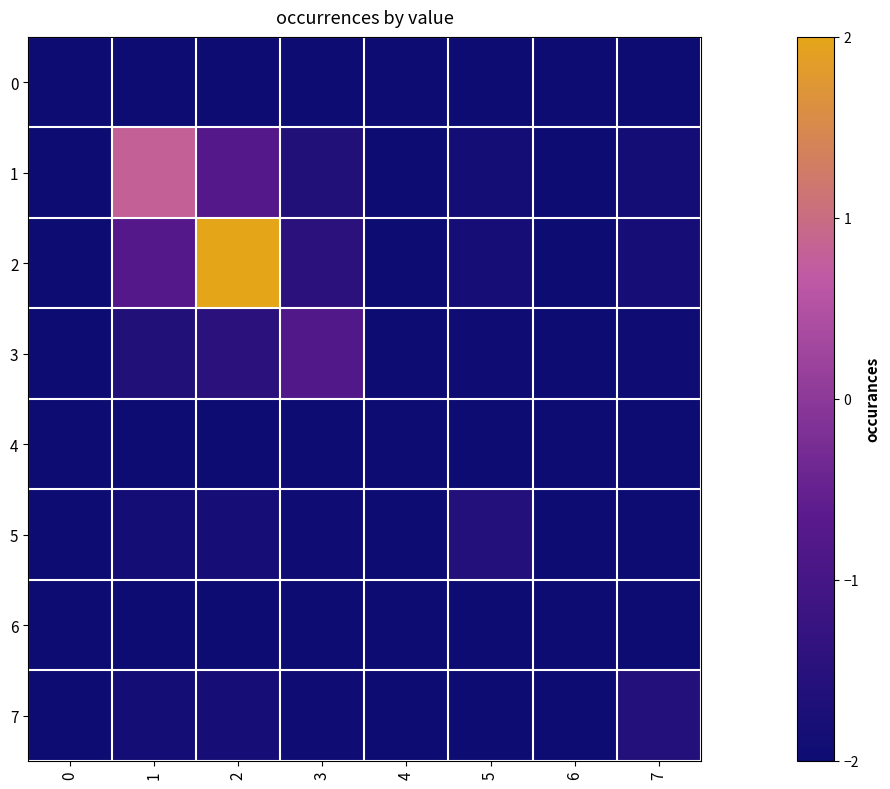

What is the minimum value shown in the chart?

-2.0